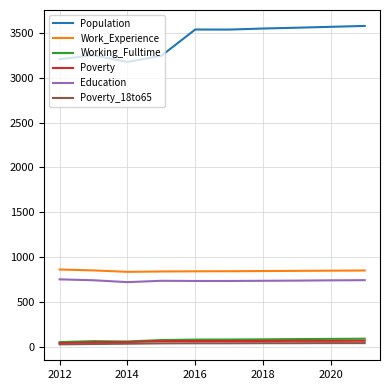

What is the highest value of the Education series?

750